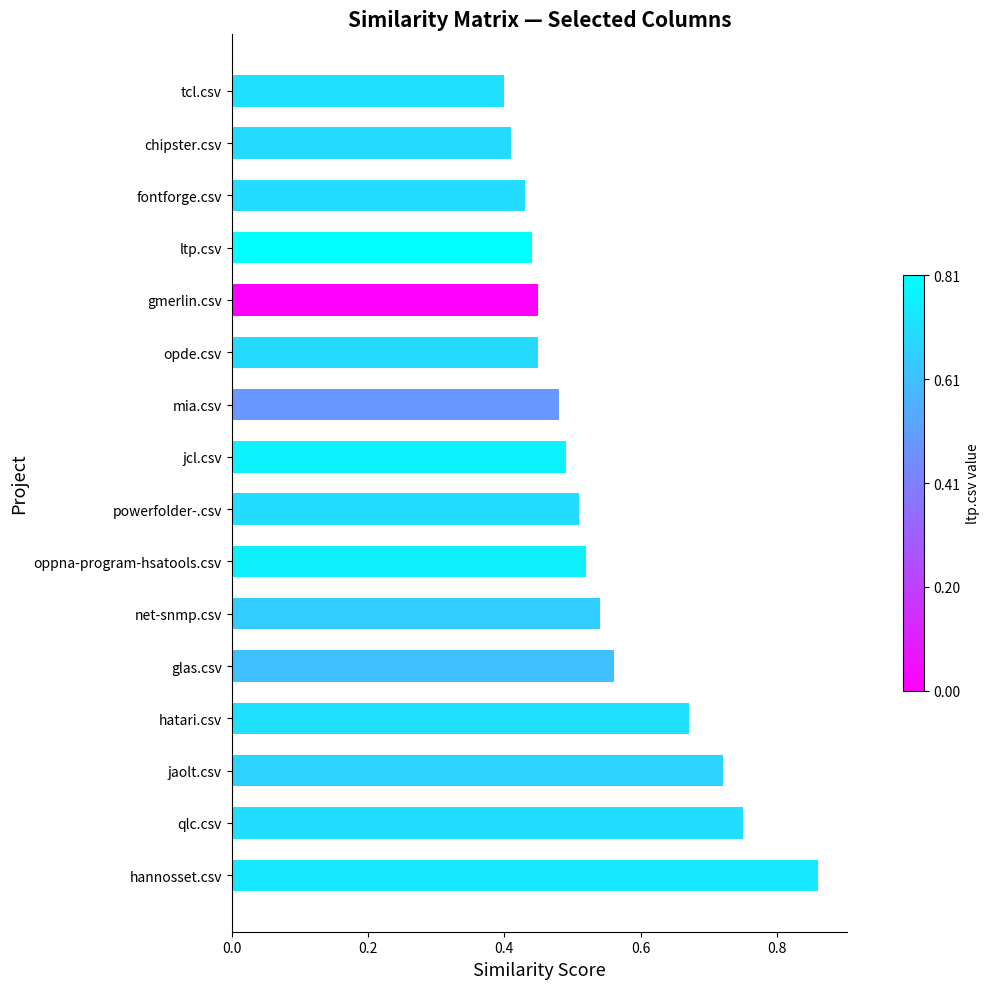

How many bars are there in total?

16